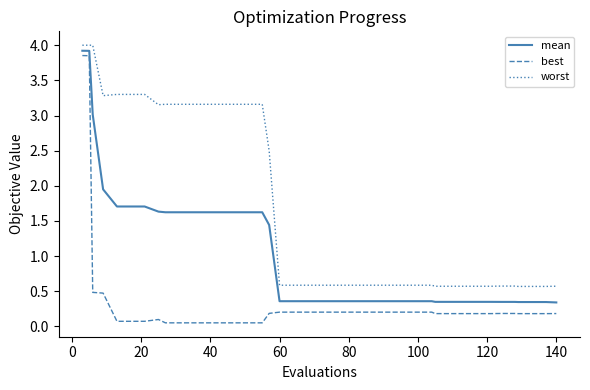

Which series has the largest total across all categories?

worst